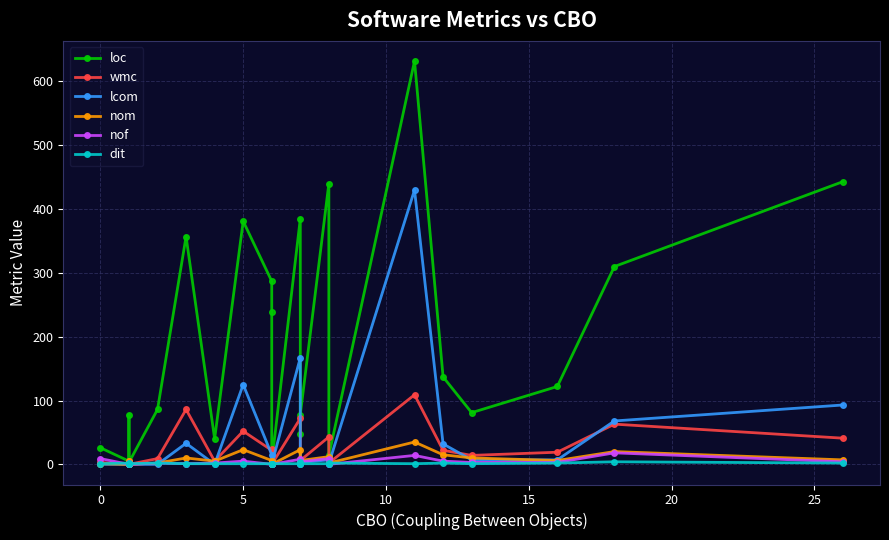

How many data points in nom are above 6?

9